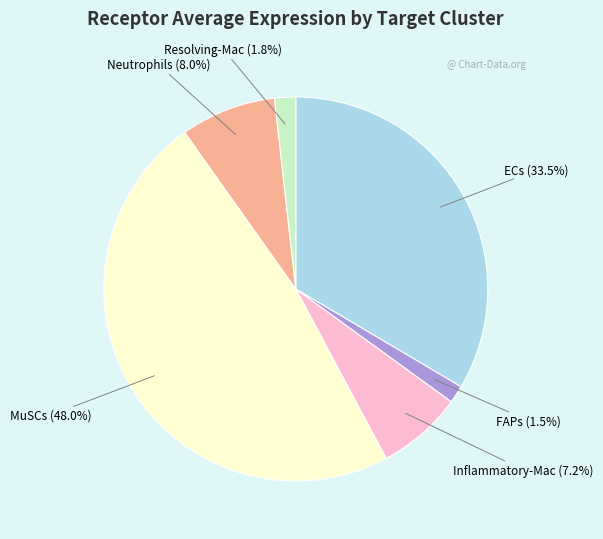

What is the total percentage of Neutrophils and MuSCs?

56.0%